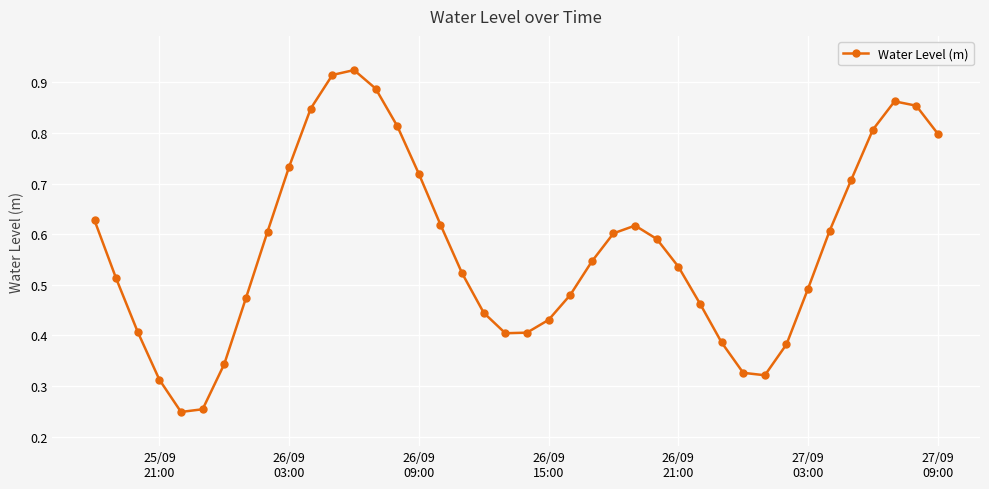

How many points are lower than both their immediate neighbors (excluding endpoints)?

3